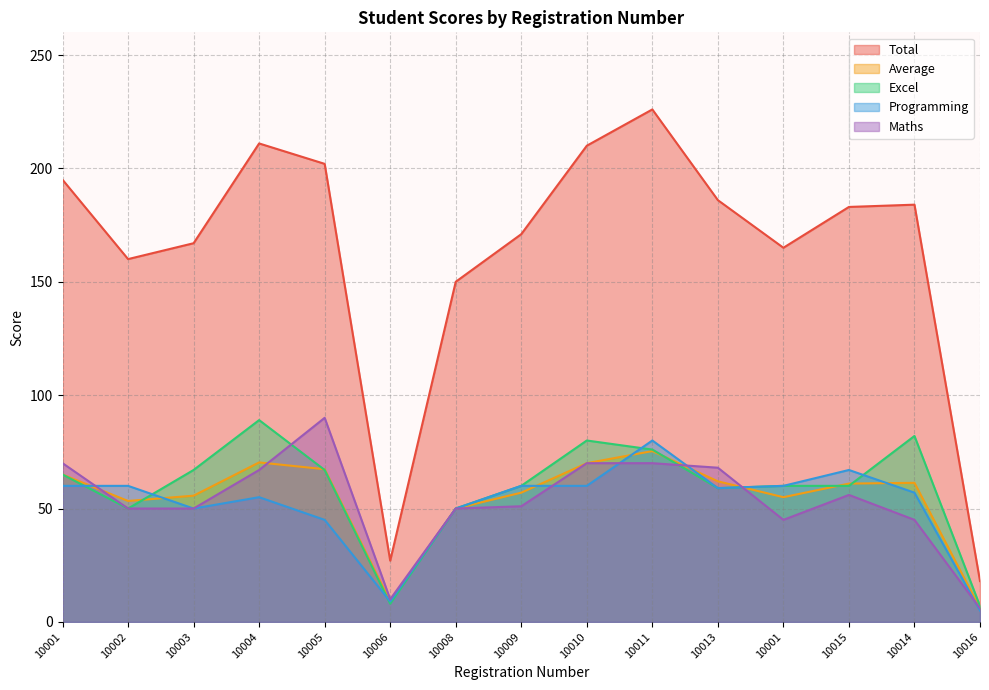

Rank the series by their maximum value, from highest to lowest.

Total, Maths, Excel, Programming, Average